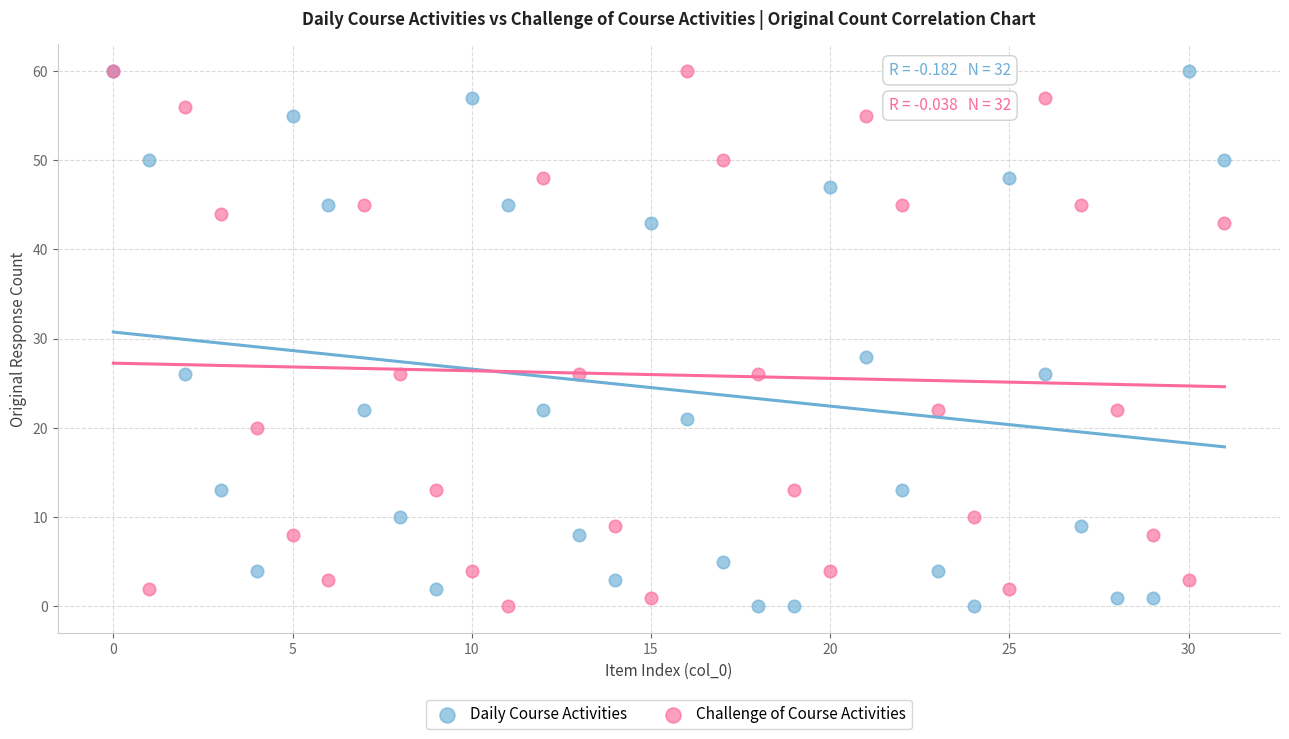

What are all the series names shown in the legend?

Daily Course Activities, Challenge of Course Activities